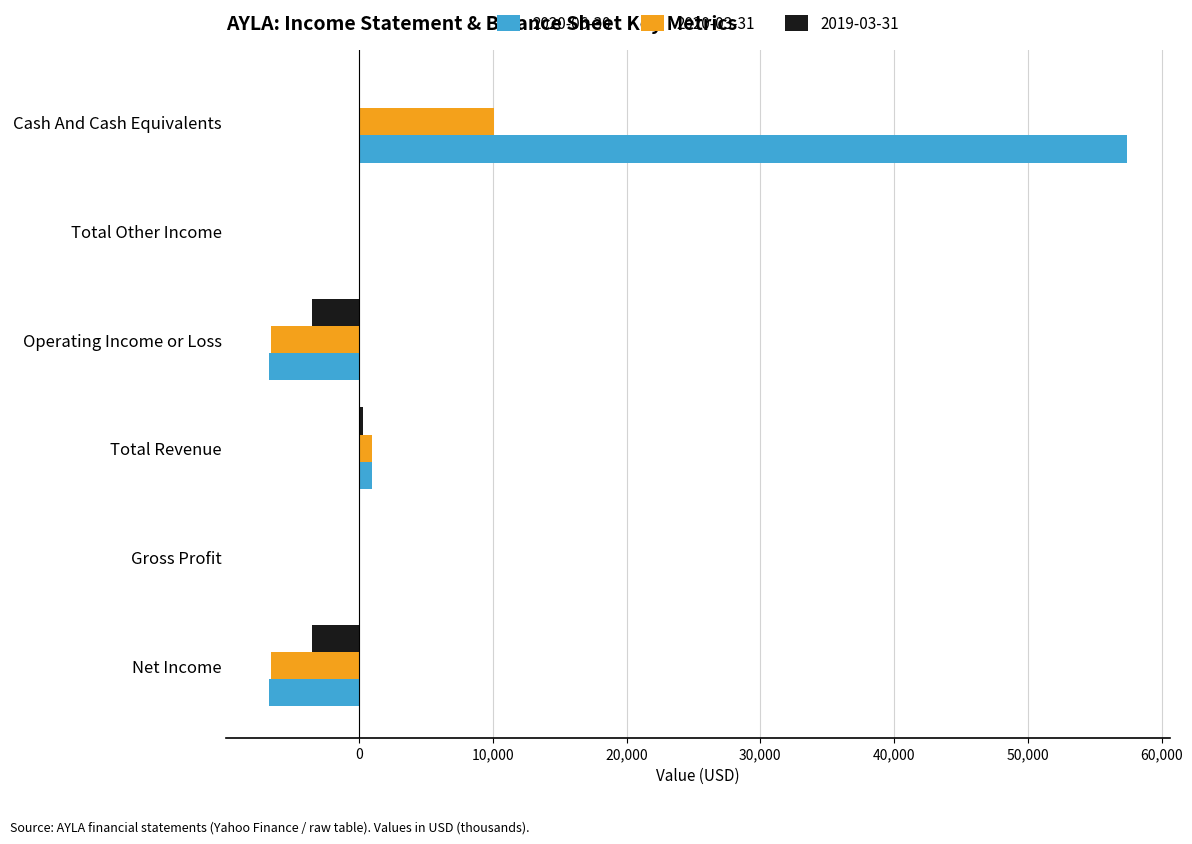

What is the sum of all 2020-03-31 values?

-2000